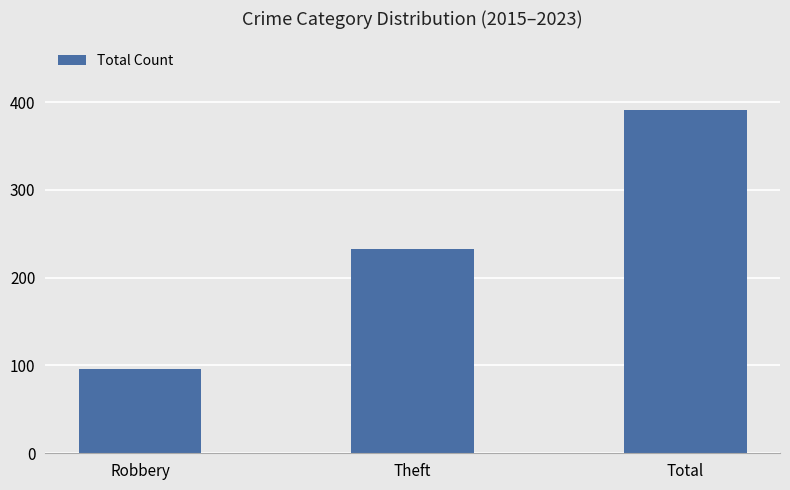

How many data points are less than 233?

1